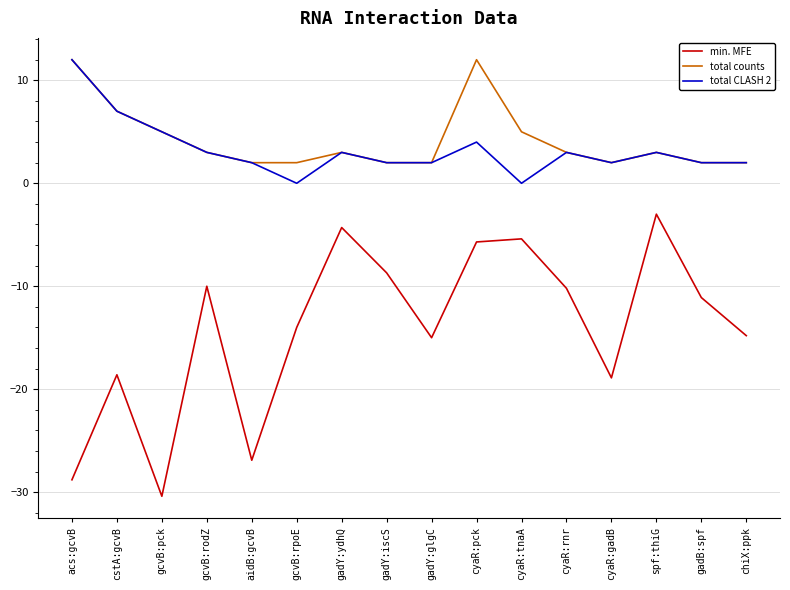

True or false: total CLASH 2 and min. MFE intersect in this chart.

False